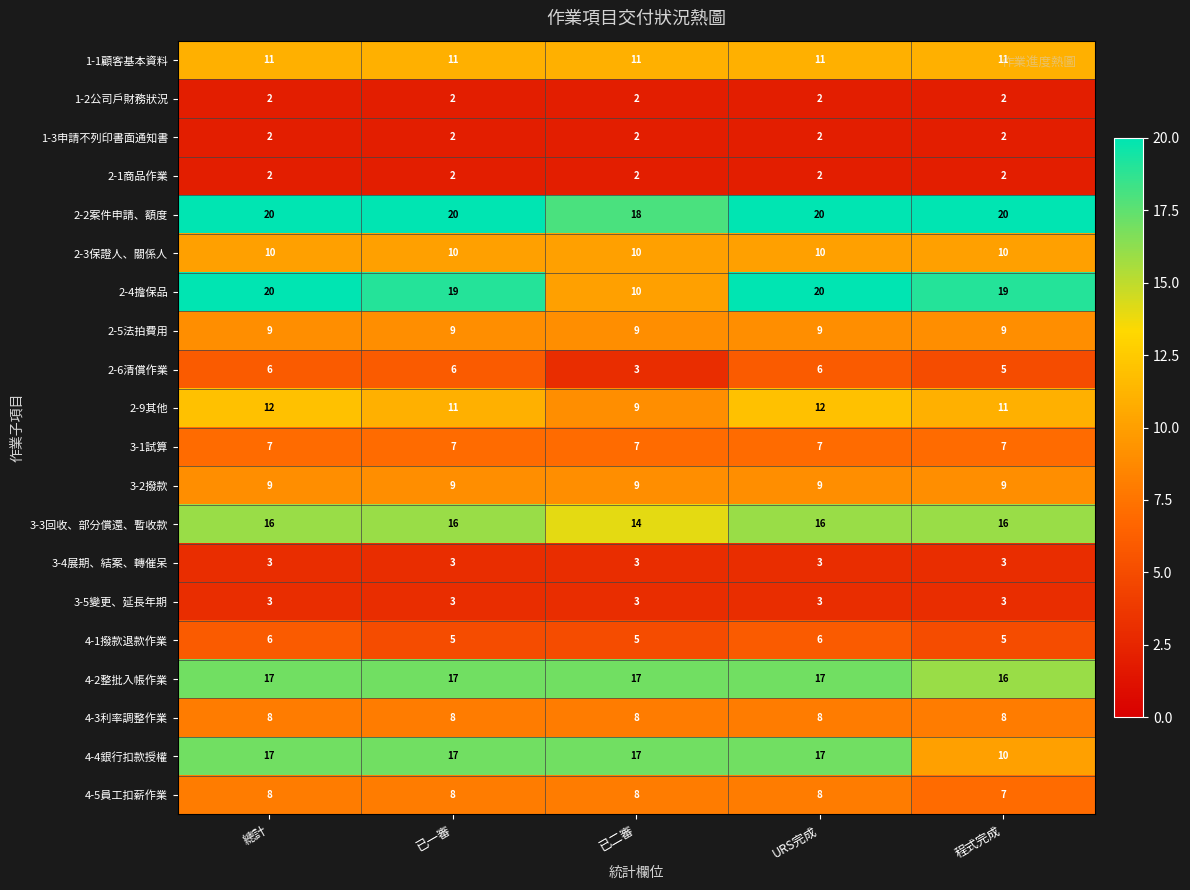

Where does the 2-4擔保品 series first go above 19?

總計